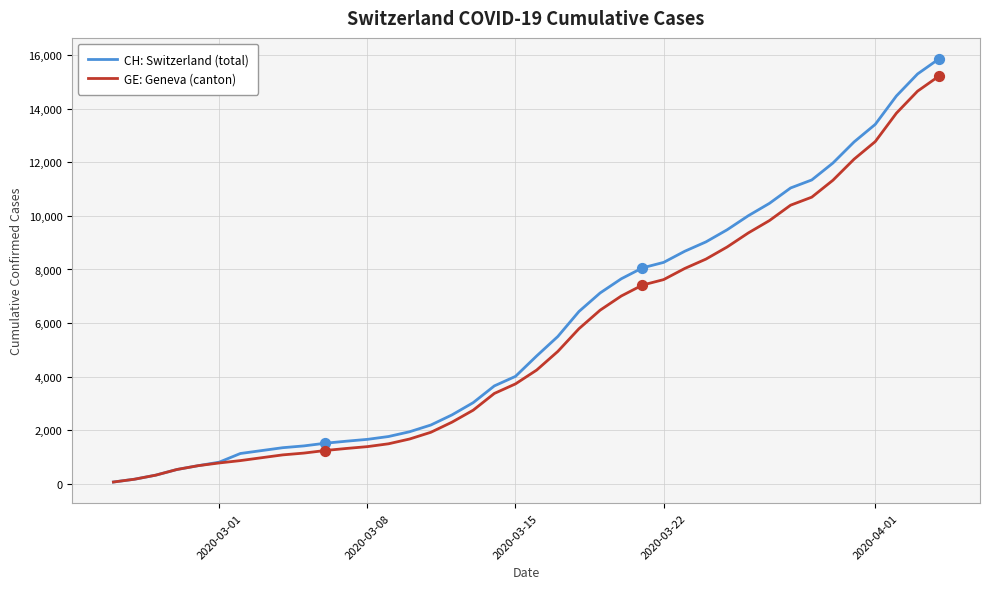

Which series has the largest total across all categories?

CH: Switzerland (total)